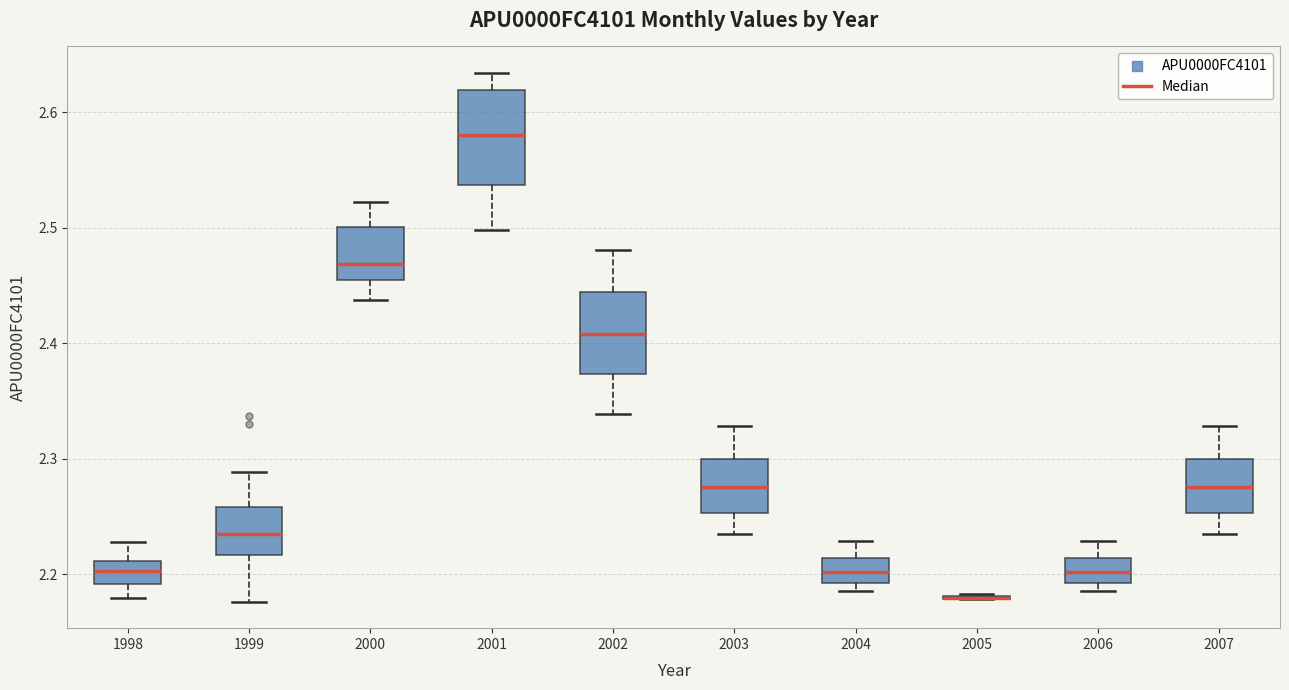

Where does the median line of the box at x = 2000 sit on the y-axis? The values are not printed on the chart, so give them approximately, as read against the axis.

2.47